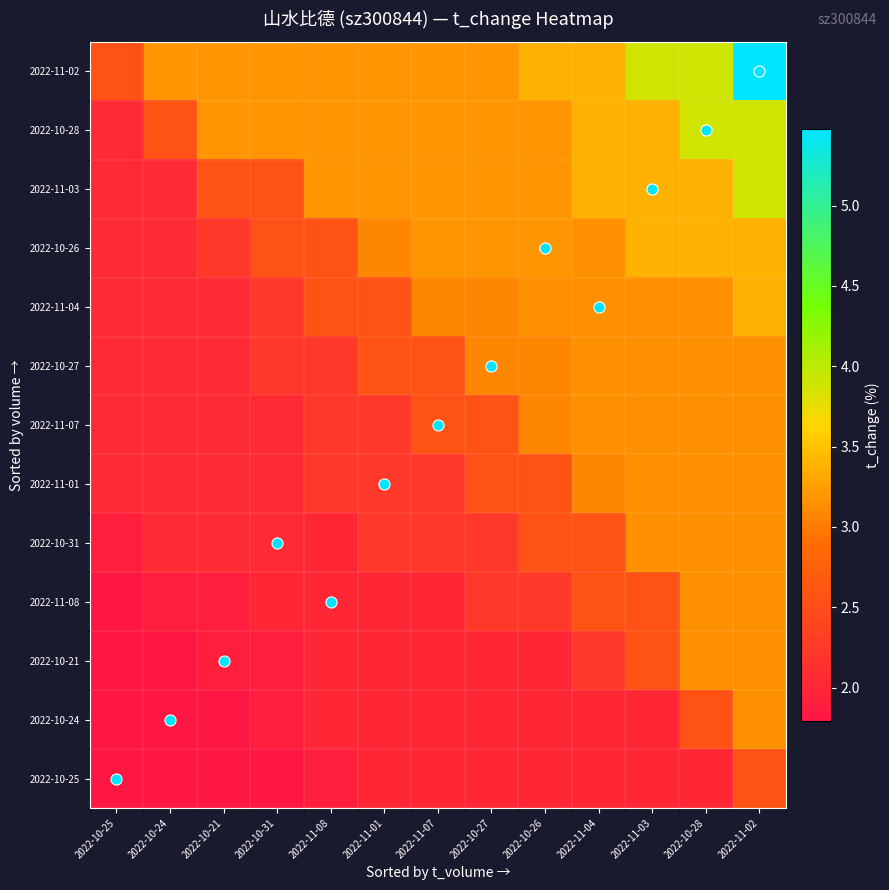

Which series has the widest spread of values?

2022-11-02